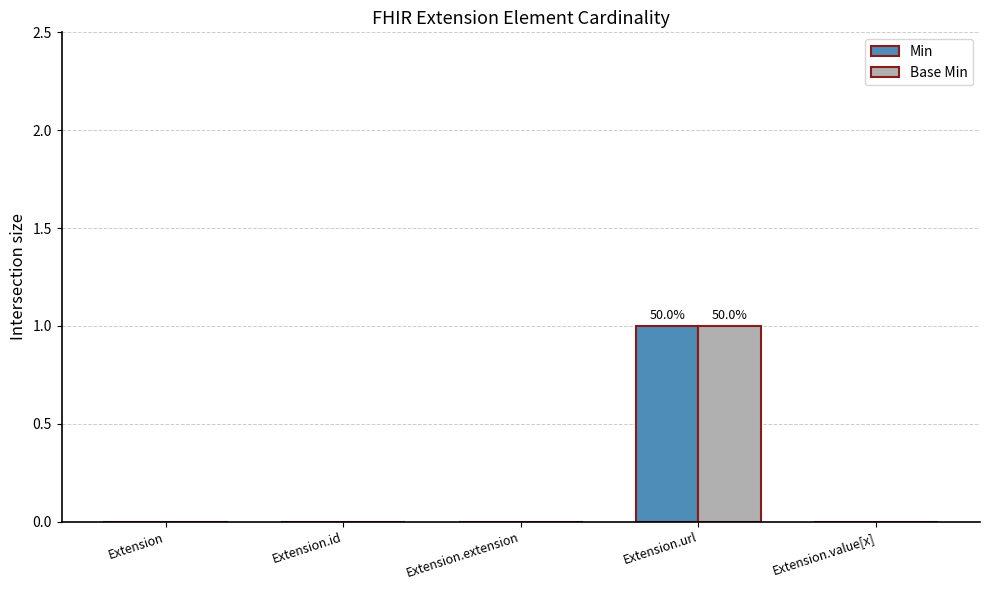

Is it true that Base Min equals 0 at Extension.id?

True